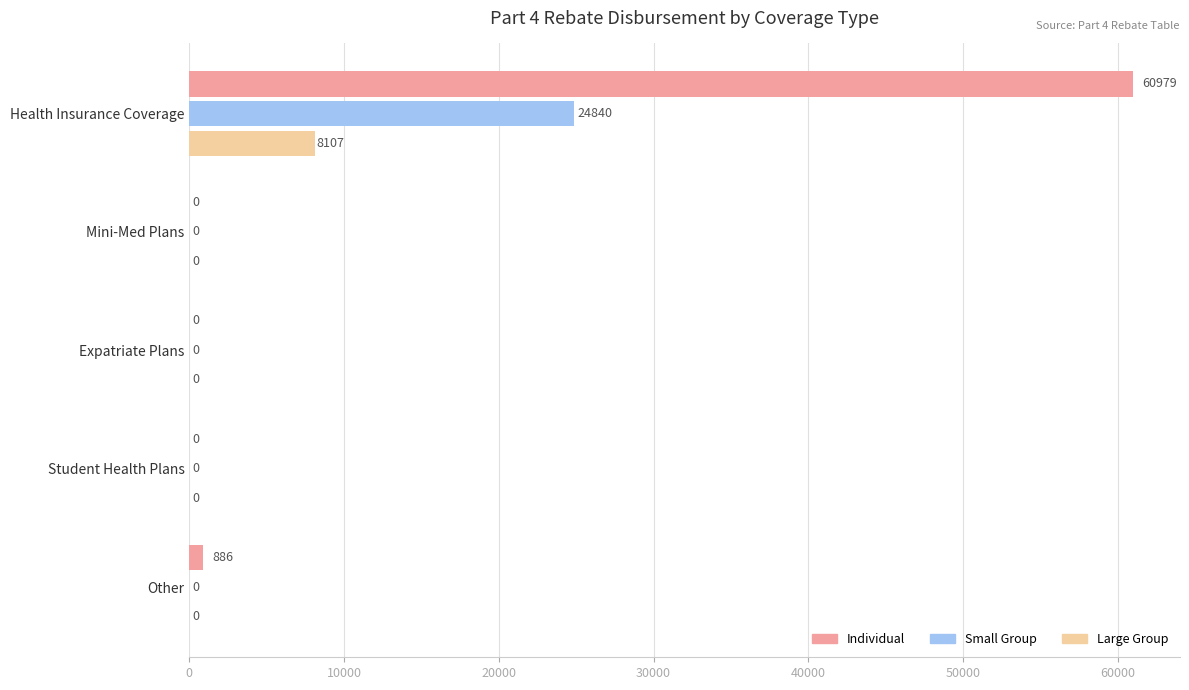

How many positive values does the Small Group series have?

1